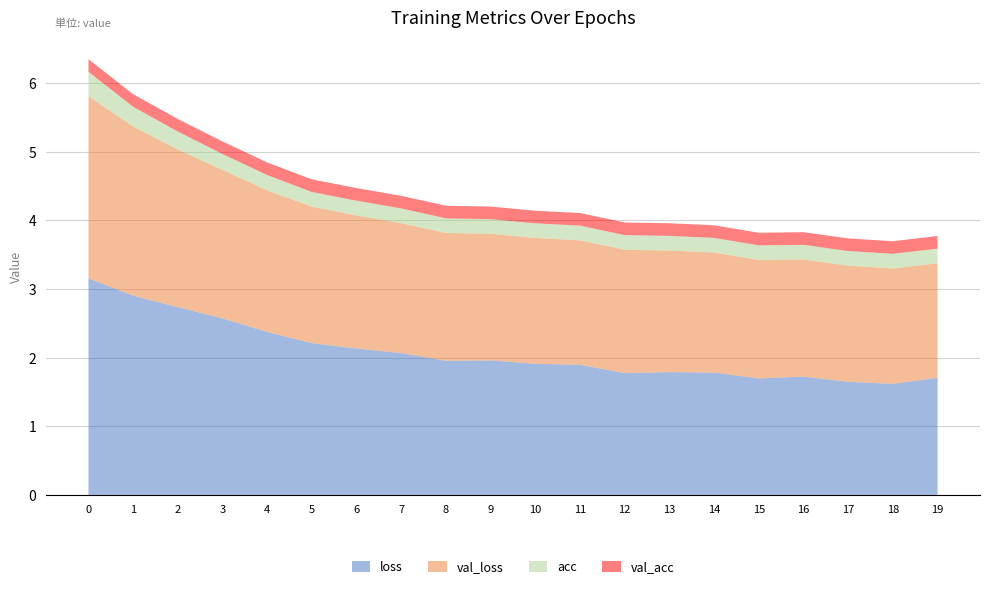

Reading right to left, extract all data points from this chart.

loss: 19=1.7	18=1.6	17=1.6	16=1.7	15=1.7	14=1.8	13=1.8	12=1.8	11=1.9	10=1.9	9=2.0	8=2.0	7=2.1	6=2.1	5=2.2	4=2.4	3=2.6	2=2.7	1=2.9	0=3.2
val_loss: 19=1.7	18=1.7	17=1.7	16=1.7	15=1.7	14=1.7	13=1.8	12=1.8	11=1.8	10=1.8	9=1.8	8=1.9	7=1.9	6=1.9	5=2.0	4=2.1	3=2.2	2=2.3	1=2.5	0=2.7
acc: 19=0.2	18=0.2	17=0.2	16=0.2	15=0.2	14=0.2	13=0.2	12=0.2	11=0.2	10=0.2	9=0.2	8=0.2	7=0.2	6=0.2	5=0.2	4=0.2	3=0.2	2=0.3	1=0.3	0=0.4
val_acc: 19=0.2	18=0.2	17=0.2	16=0.2	15=0.2	14=0.2	13=0.2	12=0.2	11=0.2	10=0.2	9=0.2	8=0.2	7=0.2	6=0.2	5=0.2	4=0.2	3=0.2	2=0.2	1=0.2	0=0.2